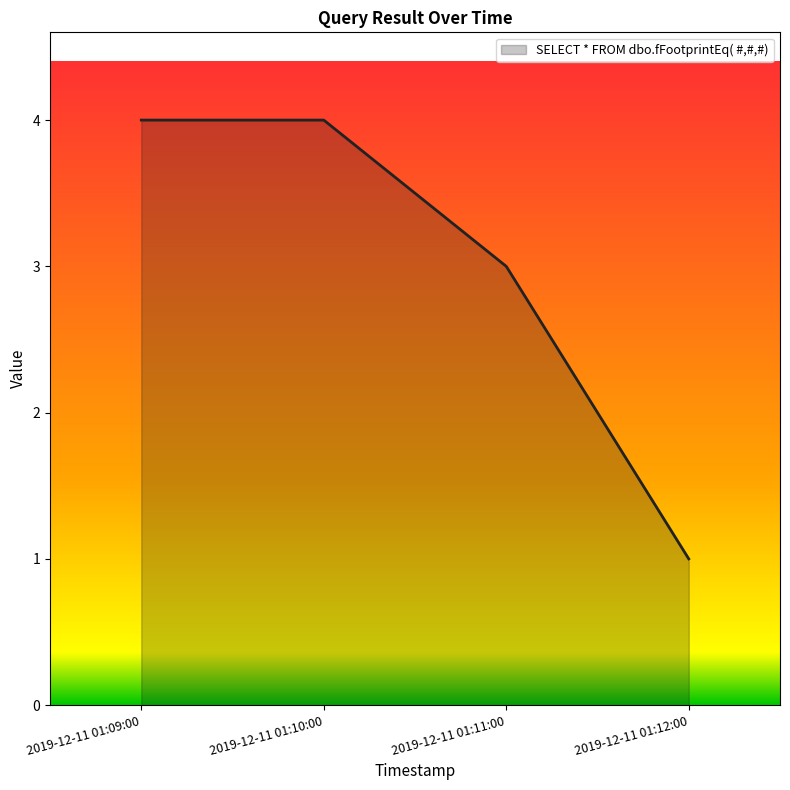

What is the maximum value shown in the chart?

4